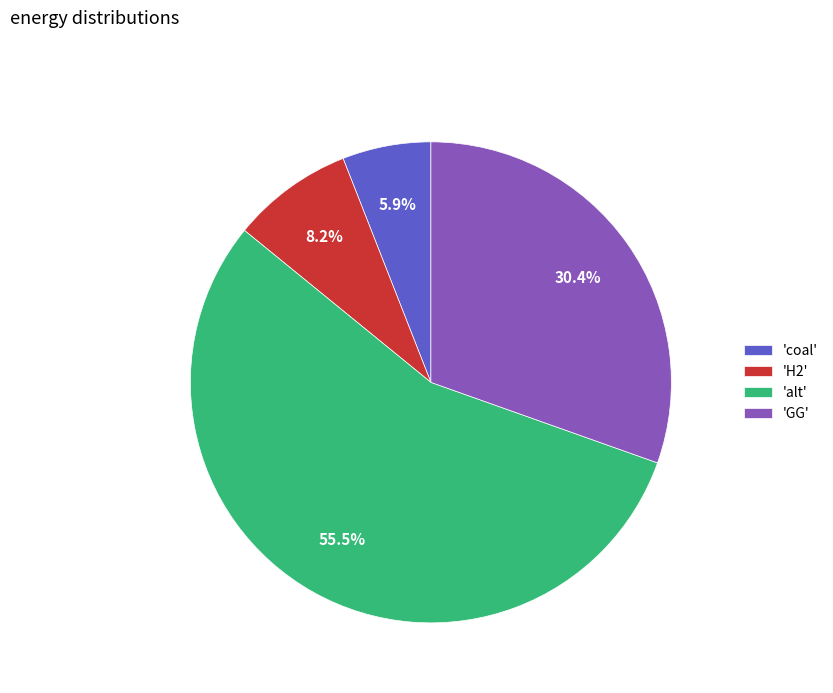

What percentage is NOT represented by 'H2'?

91.8%